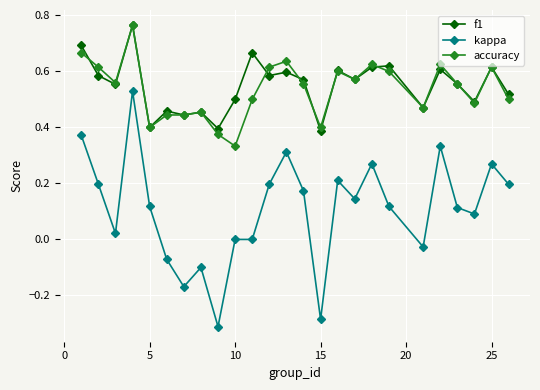

True or false: accuracy has more than 1 interior local peaks.

True